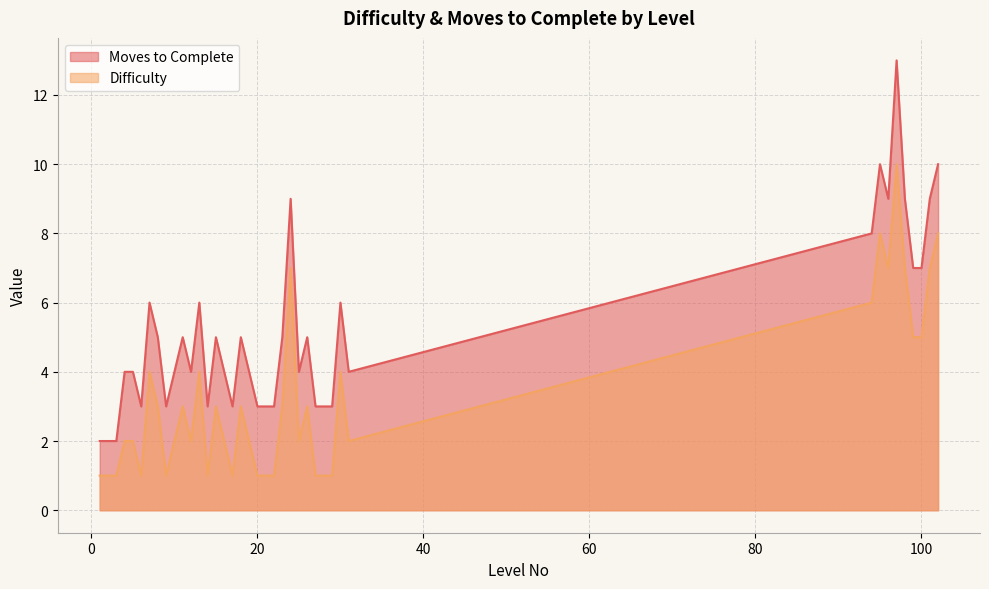

Does the chart display data point markers on the line(s)?

No